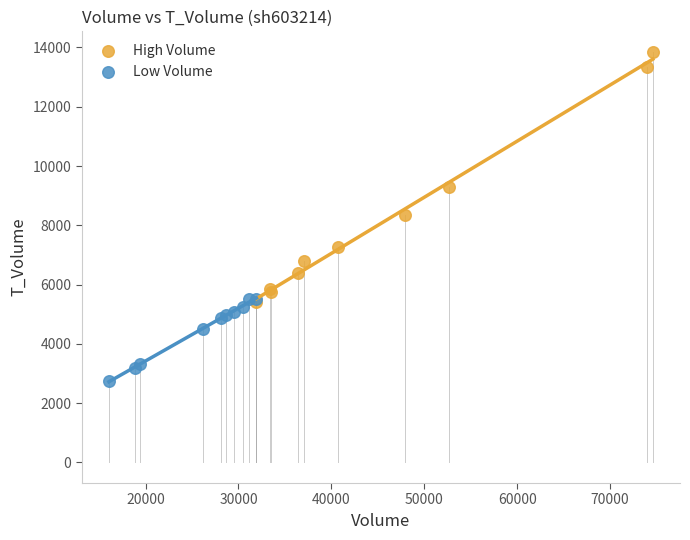

Which series contains the lowest Y value?

Low Volume